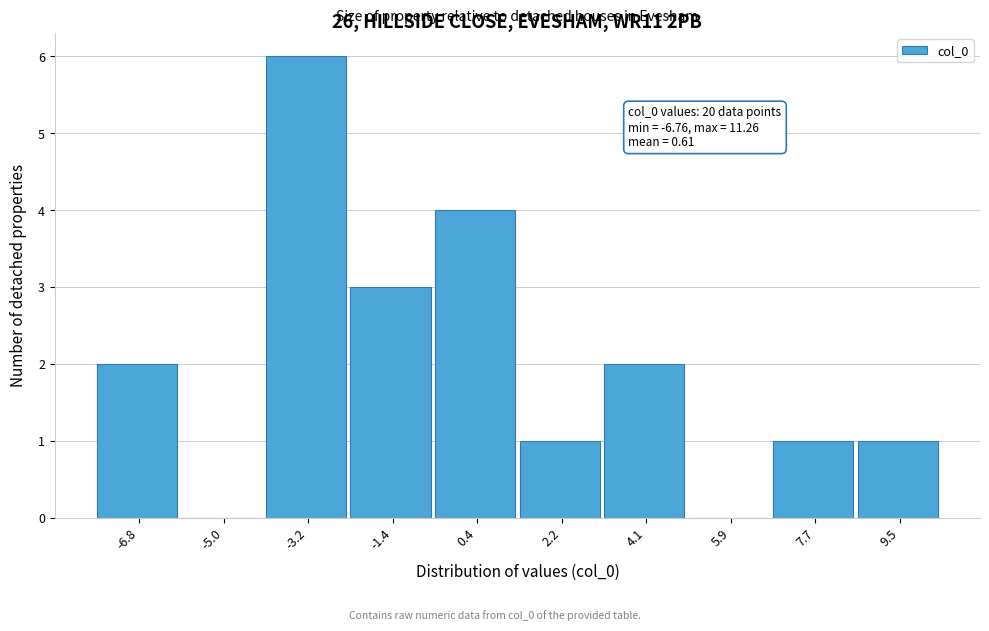

Reading left to right, extract all data points from this chart.

-6.8=2	-5.0=0	-3.2=6	-1.4=3	0.4=4	2.2=1	4.1=2	5.9=0	7.7=1	9.5=1